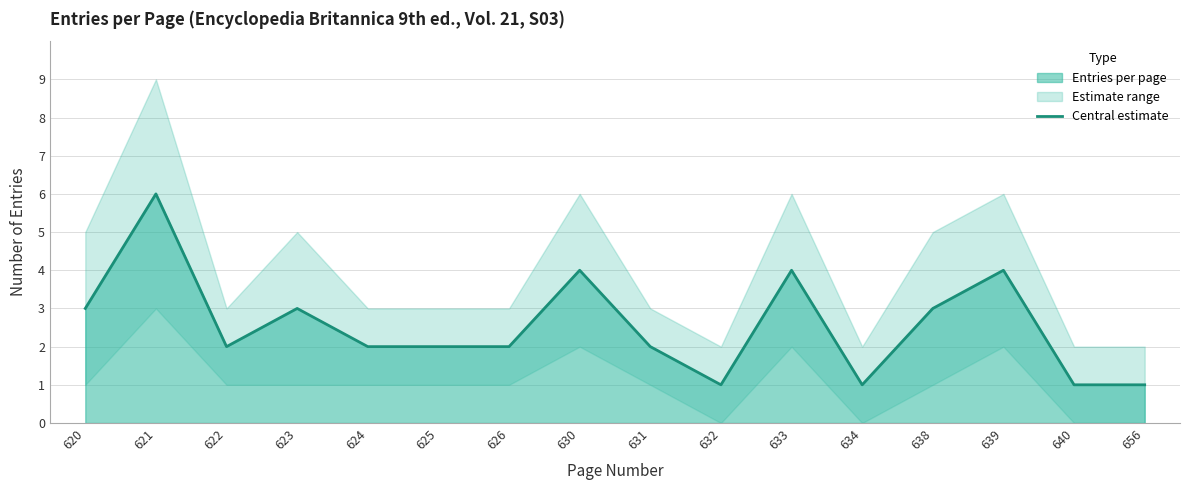

Rank the categories by value from lowest to highest.

632, 634, 640, 656, 622, 624, 625, 626, 631, 620, 623, 638, 630, 633, 639, 621